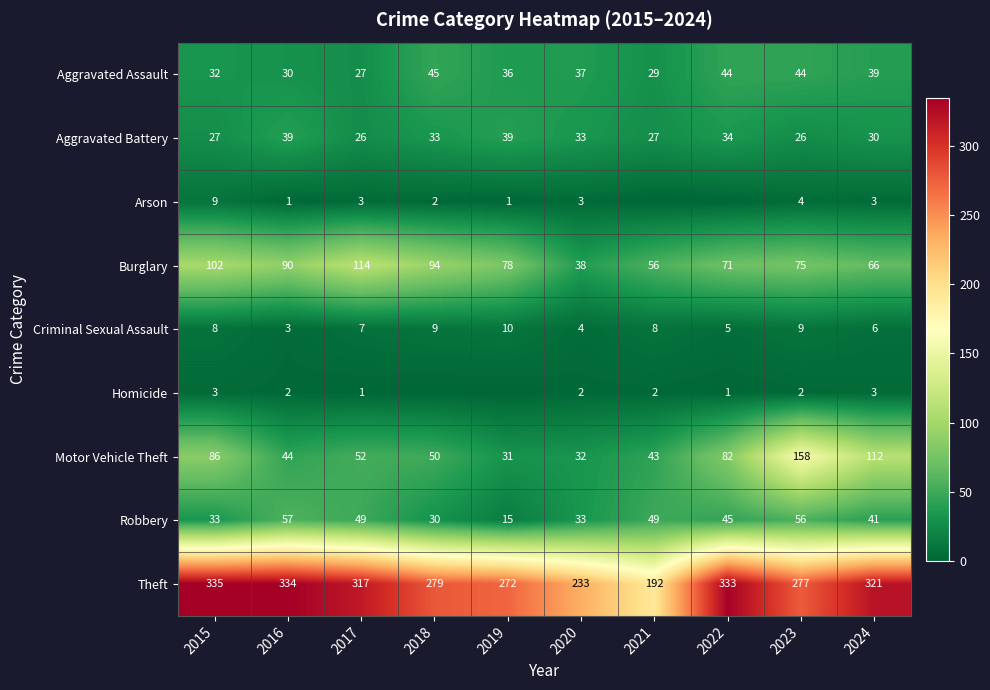

Which series has the widest spread of values?

Theft